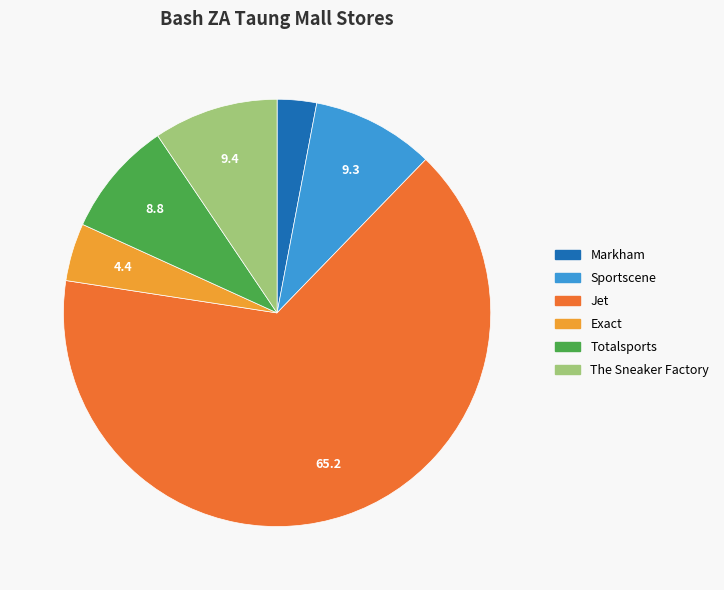

Is there any slice that represents more than half of the pie?

Yes